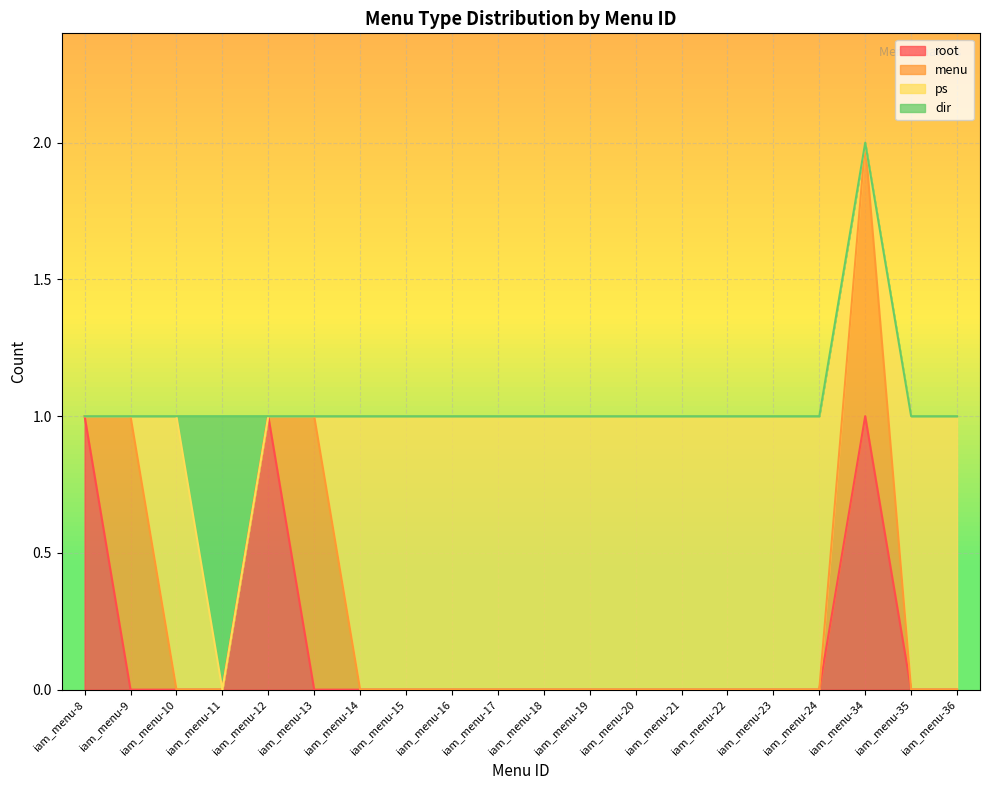

How many data points in menu are above 0?

3